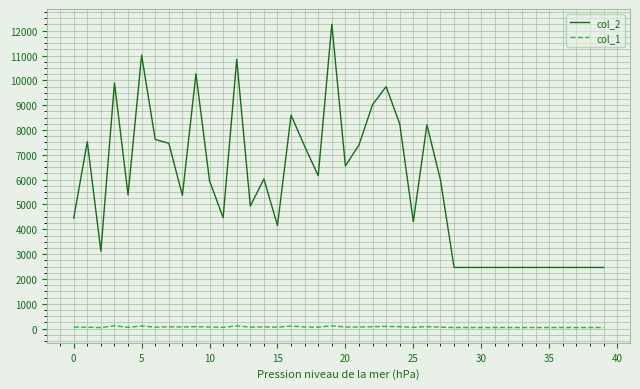

Which series has the largest total across all categories?

col_2